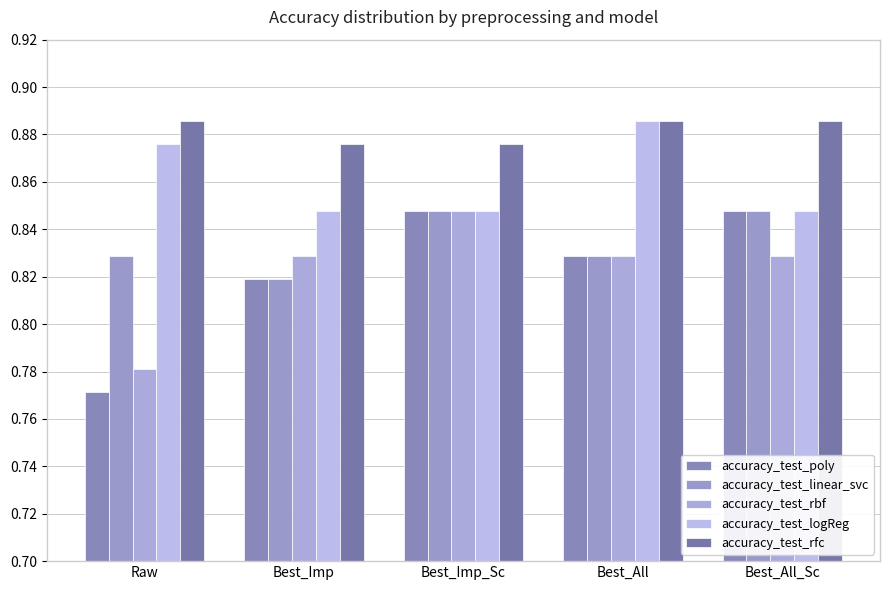

Where is accuracy_test_poly nearest to the value 0?

Raw